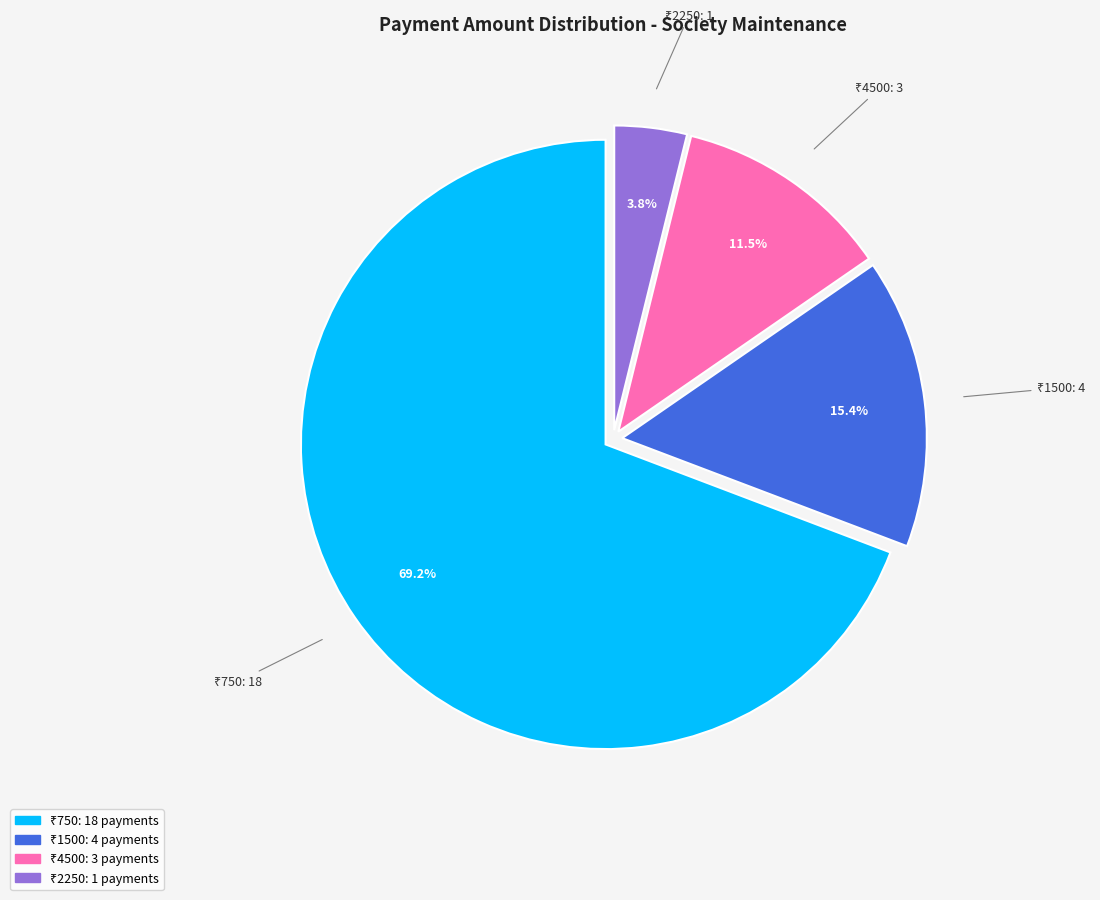

Is there any slice that represents more than half of the pie?

Yes